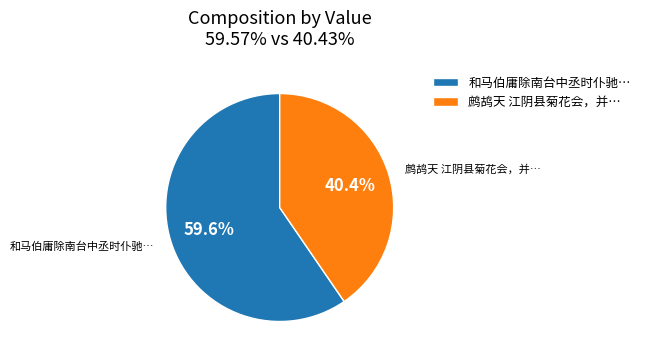

What is the smallest slice in the pie chart?

鹧鸪天 江阴县菊花会，并…